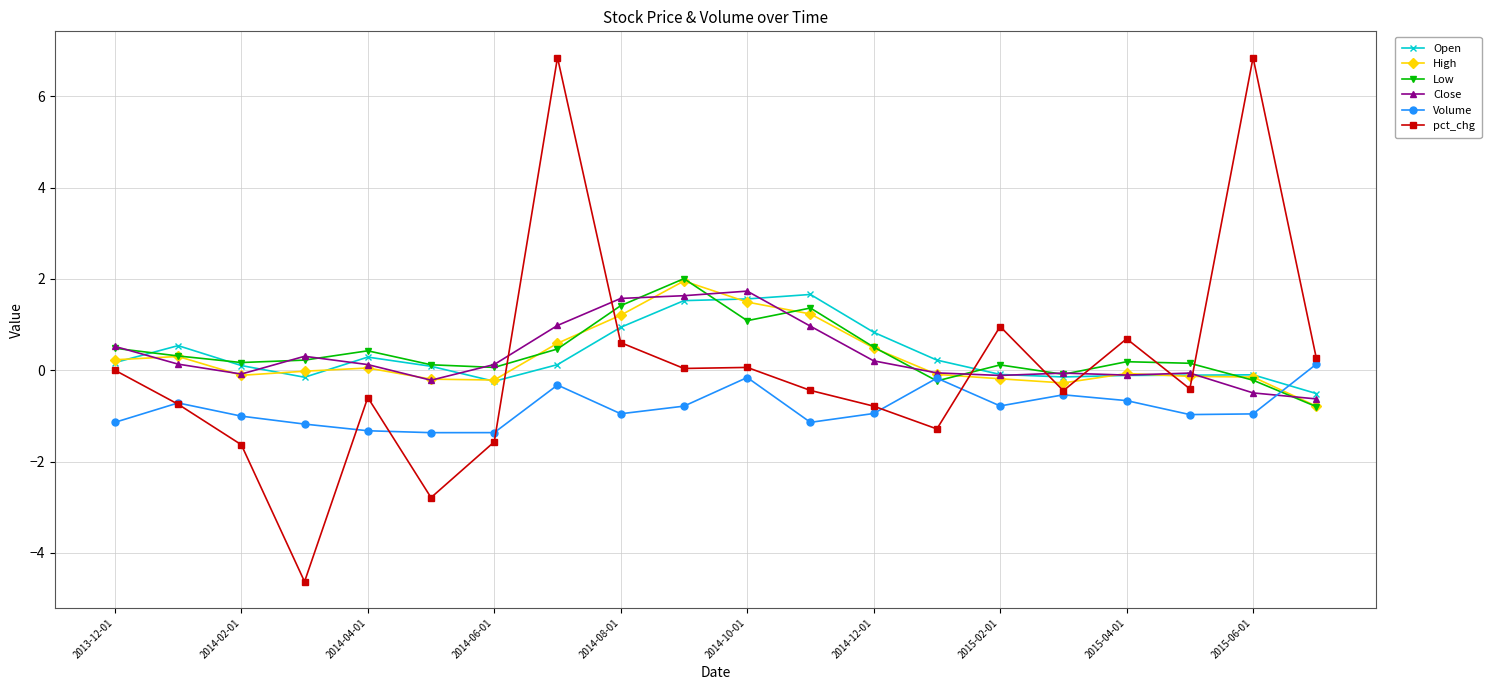

What is the greatest value displayed?

6.8